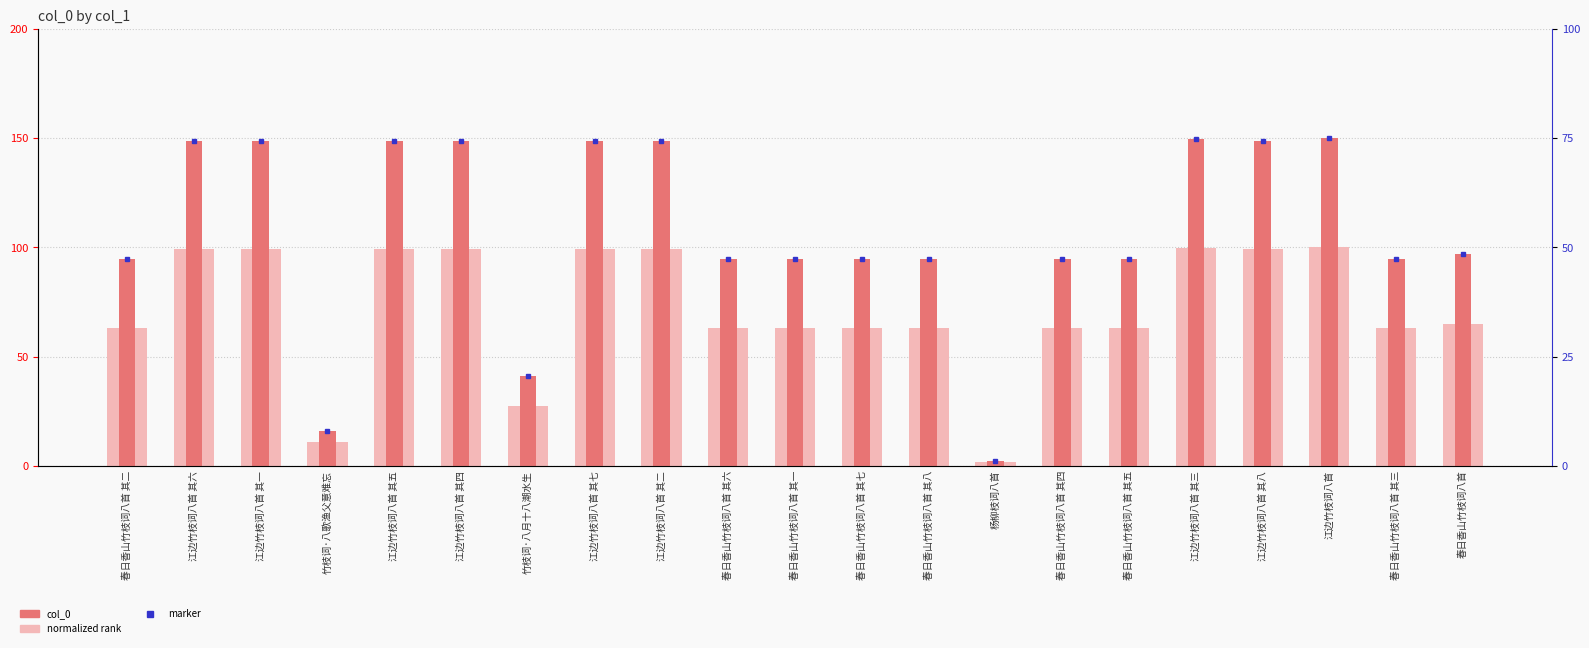

The normalized rank series shows 41.7 at 江边竹枝词八首 其三. True or false?

False